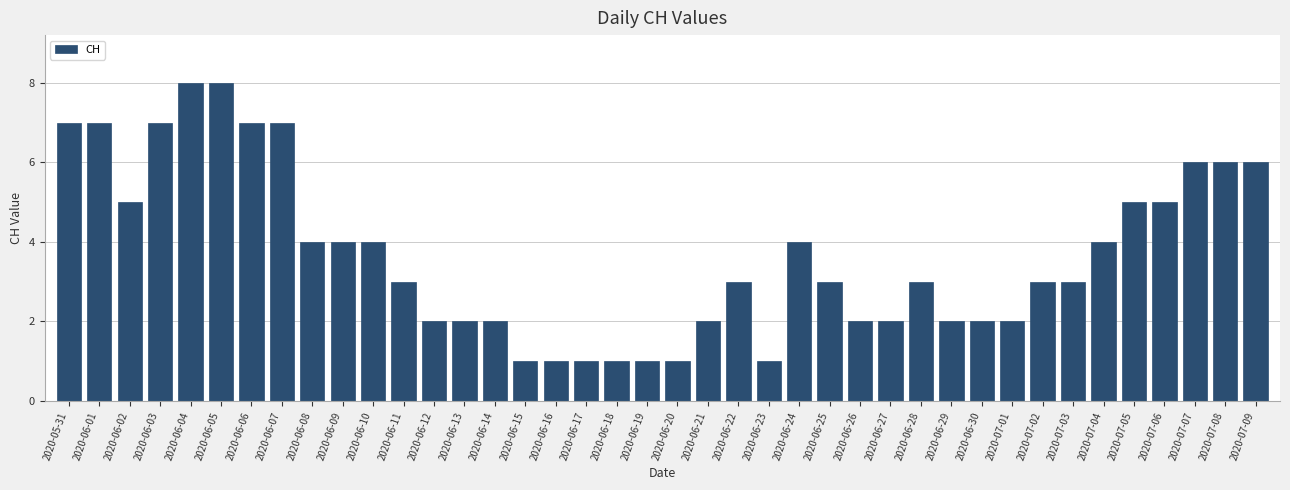

What is the change in value from 2020-06-10 to 2020-07-05?

+1